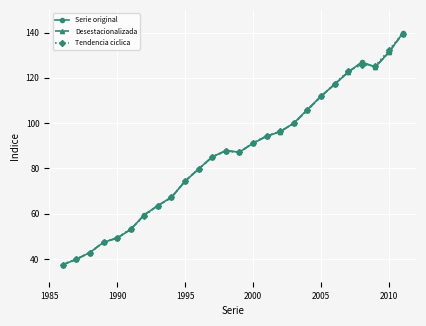

What is the greatest value displayed?

139.6